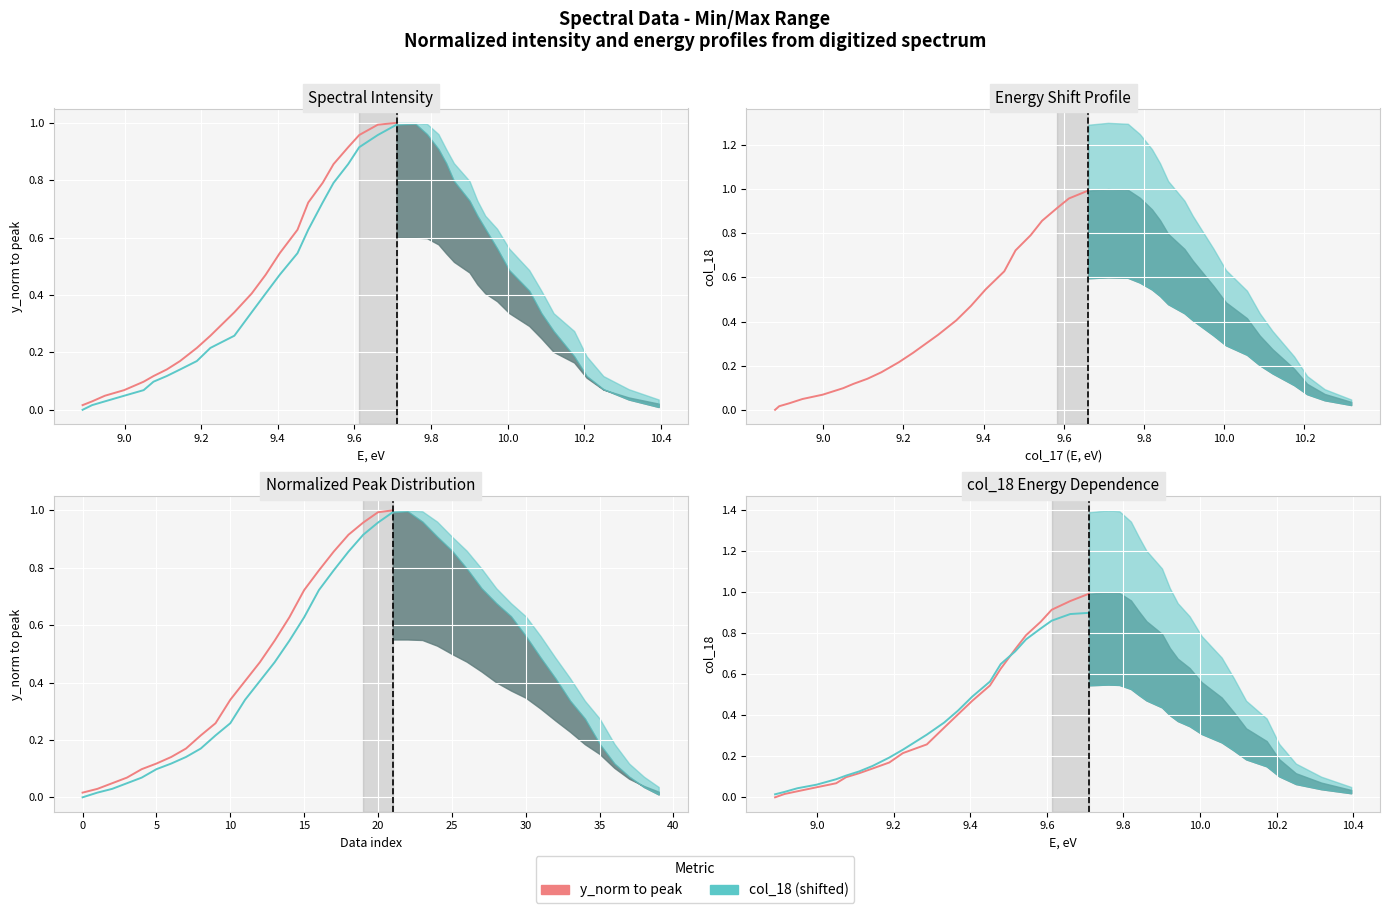

Does the chart display data point markers on the line(s)?

No